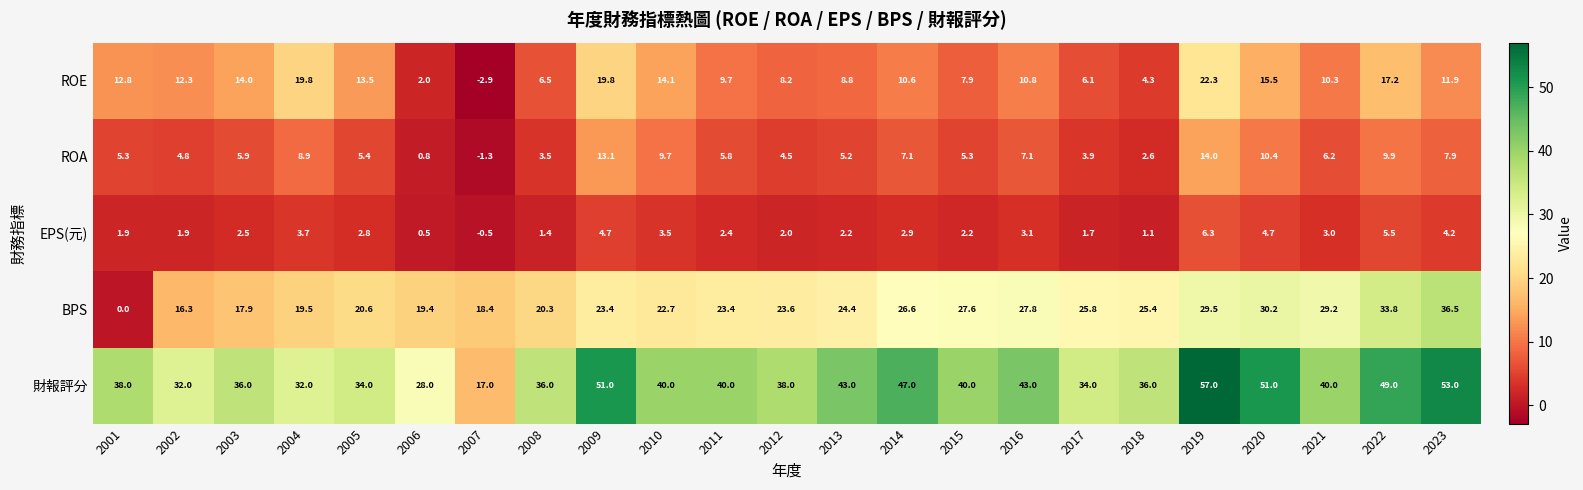

Which series has the largest total across all categories?

財報評分